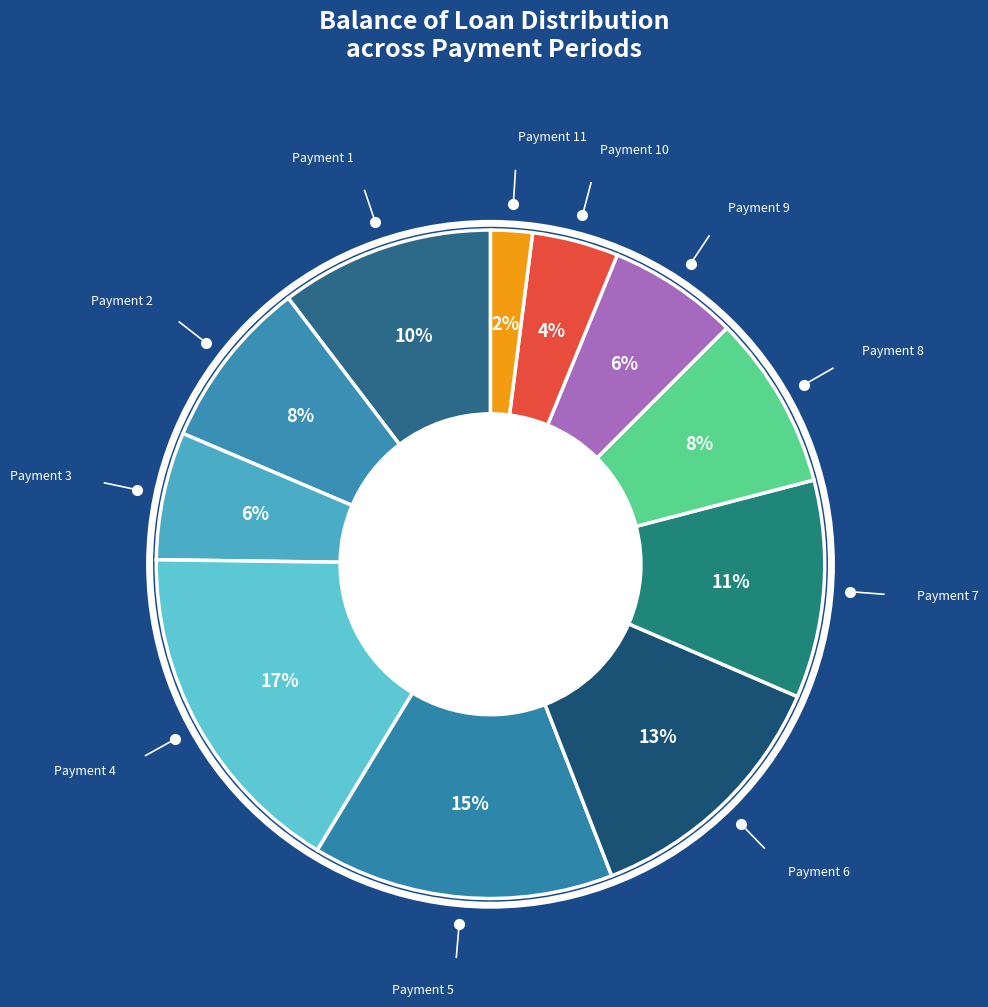

Do Payment 5 and Payment 8 together represent more than half of the pie?

No